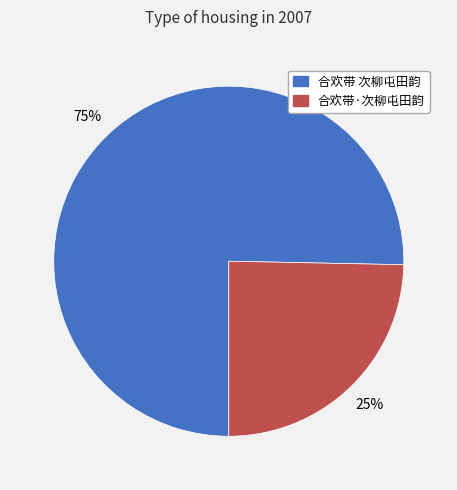

Is it true that 合欢带·次柳屯田韵 is 25% of the pie?

True